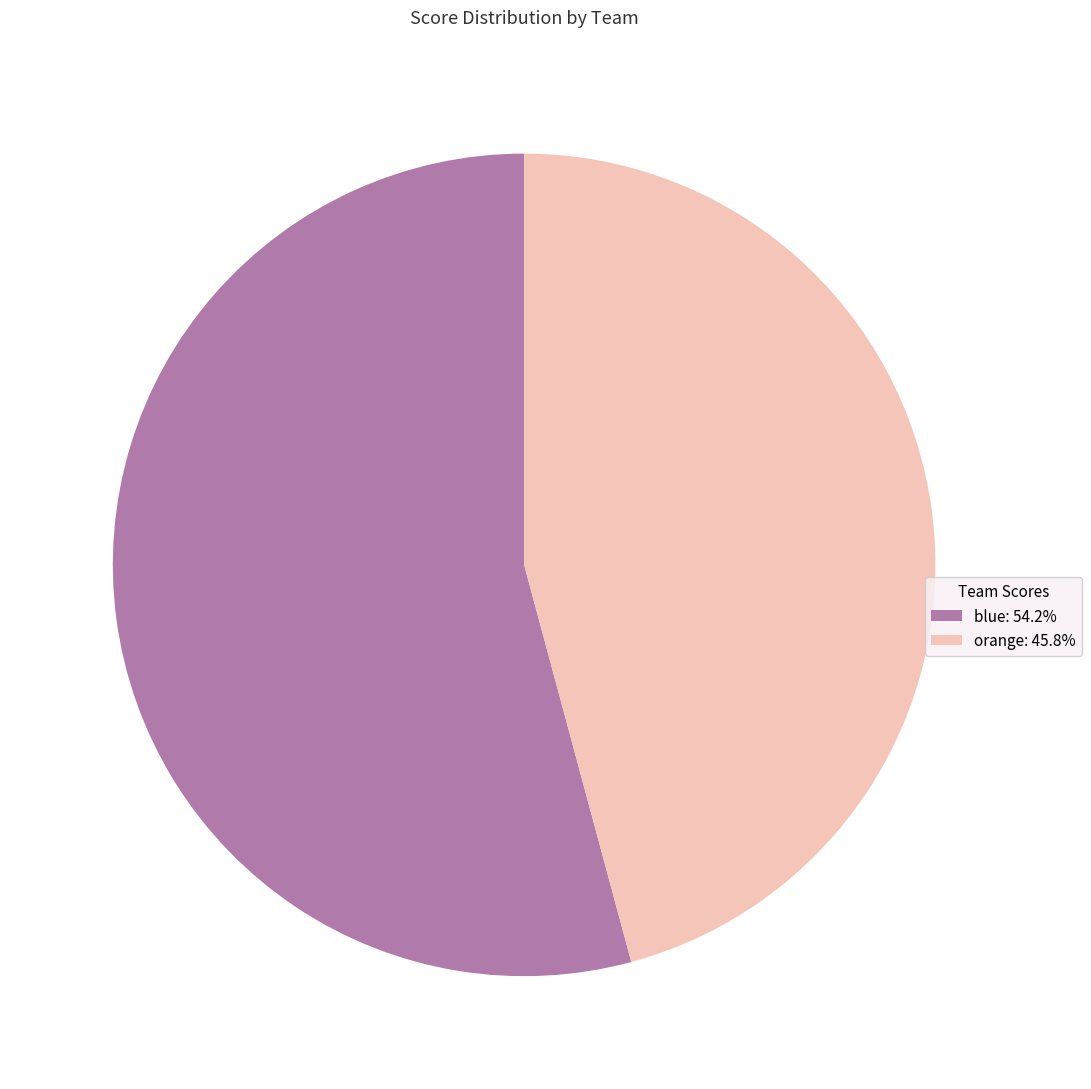

Approximately how many times larger is the value at blue compared to orange?

1.2